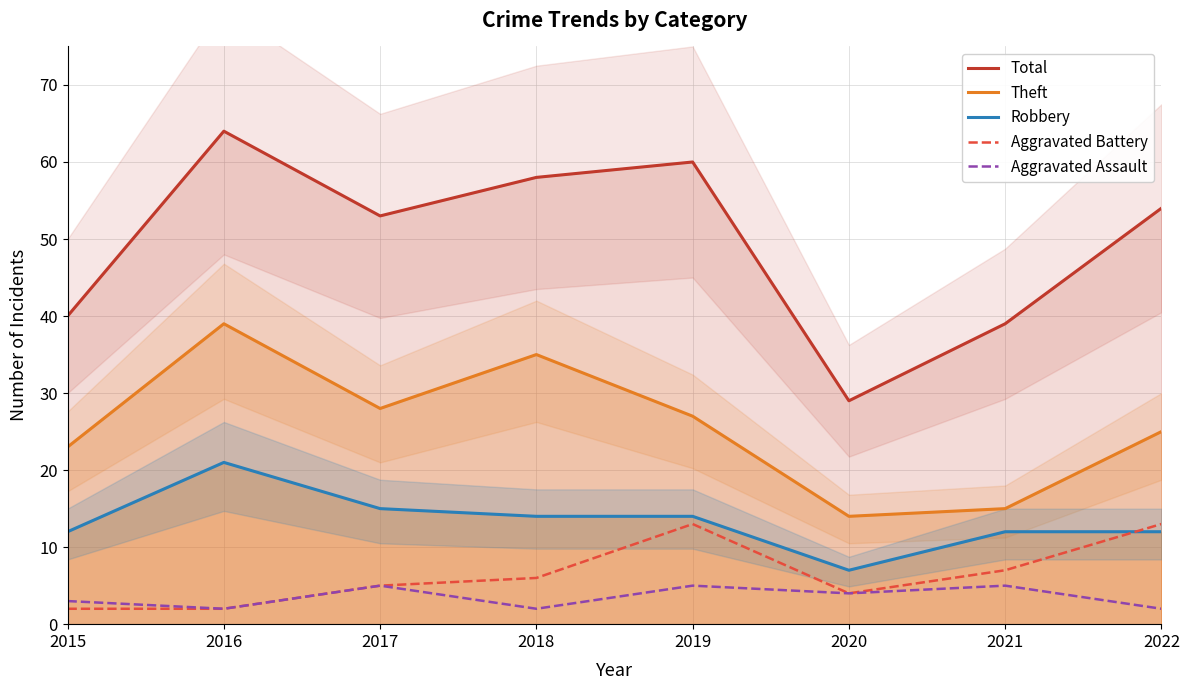

Reading left to right, transcribe all the data shown in this chart.

Total: 2015=40	2016=64	2017=53	2018=58	2019=60	2020=29	2021=39	2022=54
Theft: 2015=23	2016=39	2017=28	2018=35	2019=27	2020=14	2021=15	2022=25
Robbery: 2015=12	2016=21	2017=15	2018=14	2019=14	2020=7	2021=12	2022=12
Aggravated Battery: 2015=2	2016=2	2017=5	2018=6	2019=13	2020=4	2021=7	2022=13
Aggravated Assault: 2015=3	2016=2	2017=5	2018=2	2019=5	2020=4	2021=5	2022=2